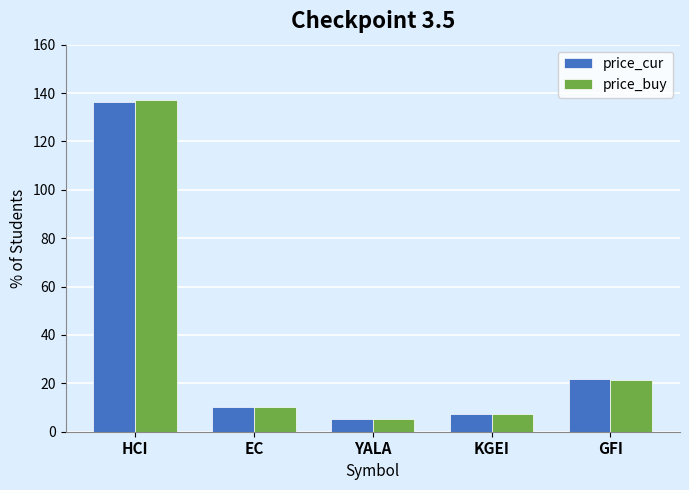

Is the value of price_cur at GFI greater than the value of price_buy at EC?

Yes